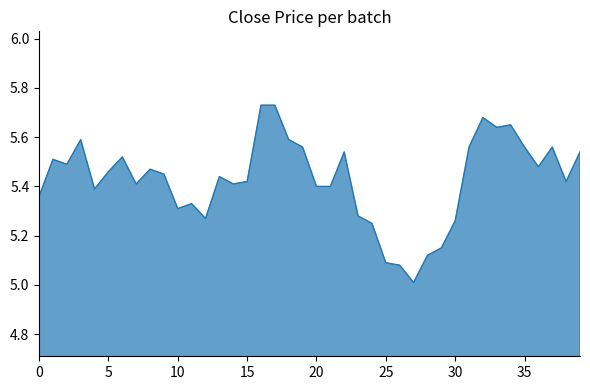

What is the minimum value shown in the chart?

5.0